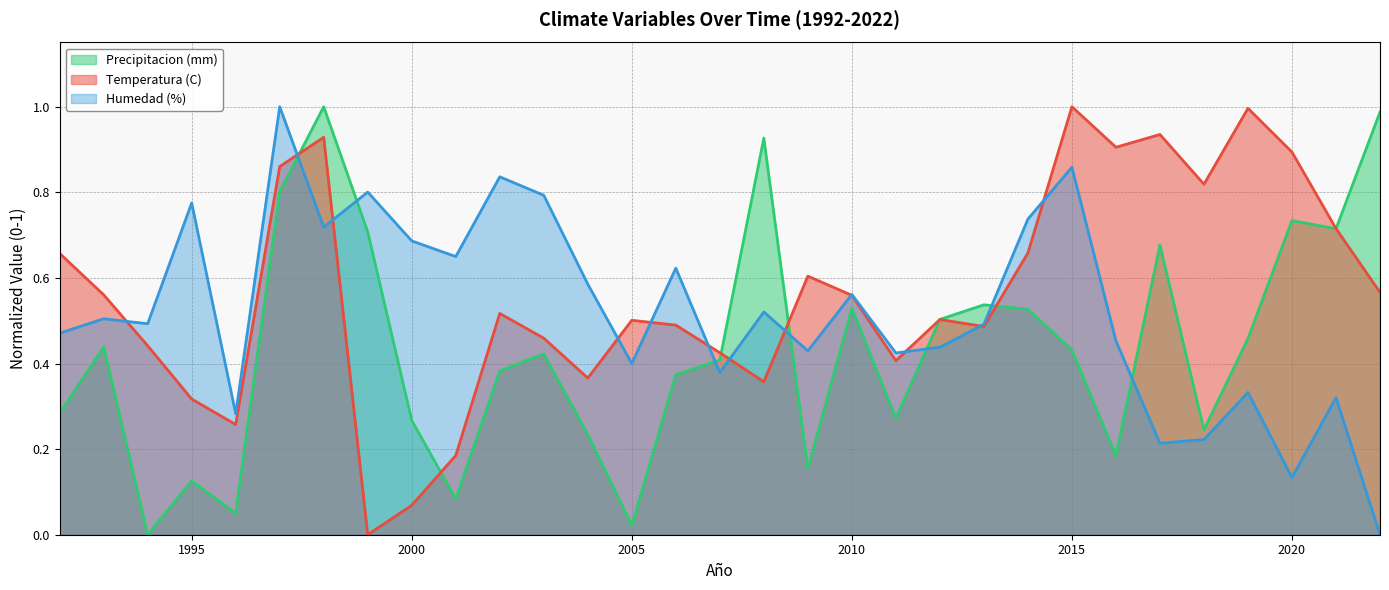

True or false: Precipitacion (mm) and Humedad (%) intersect in this chart.

True